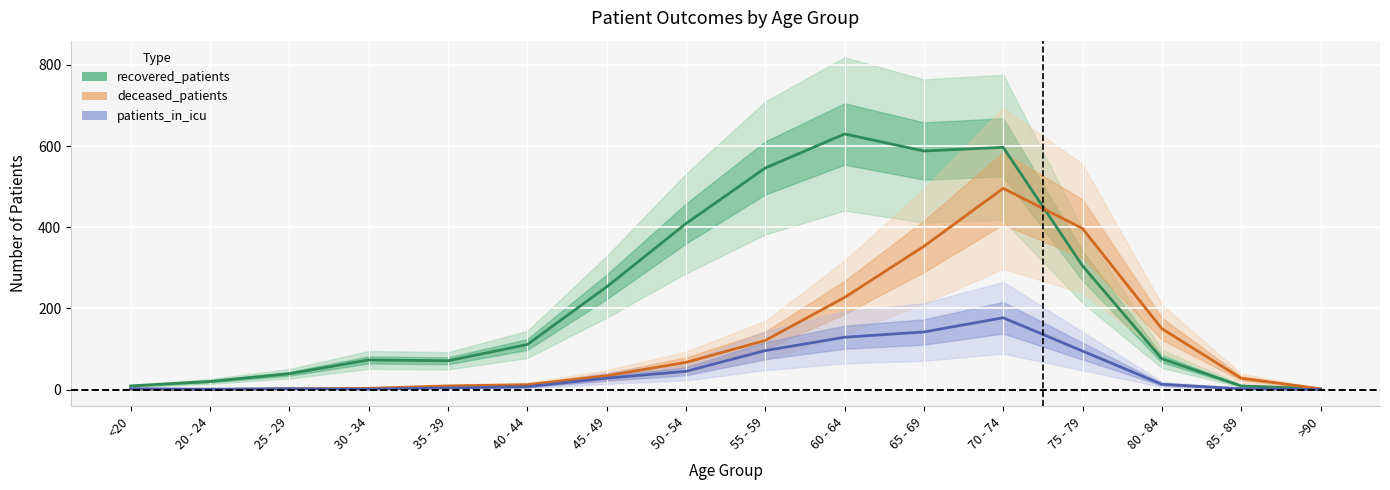

At how many categories does at least one series exceed 364?

6